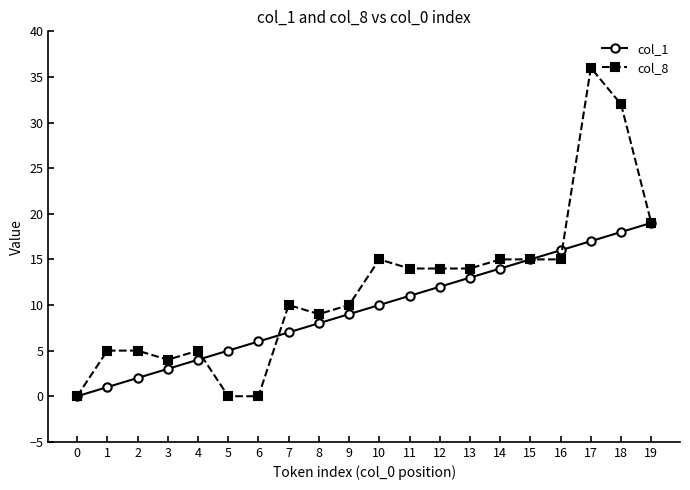

How many series are shown in this chart?

2